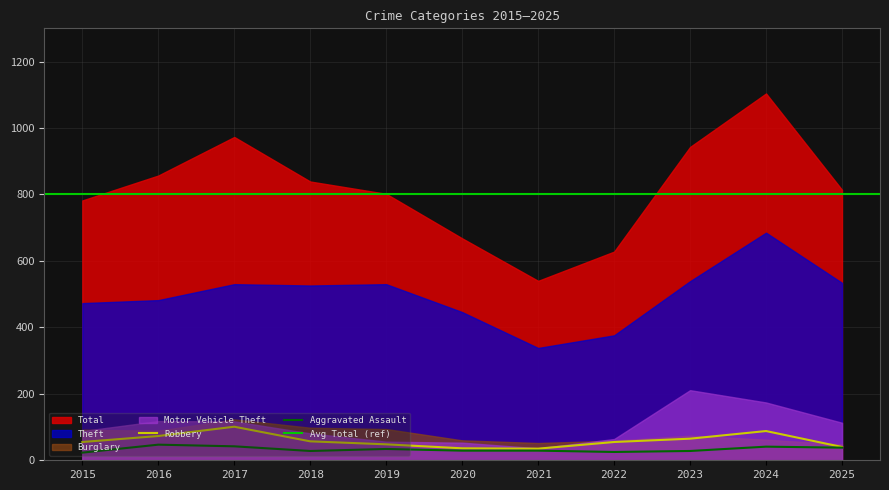

Which series has the largest range (max minus min)?

Total